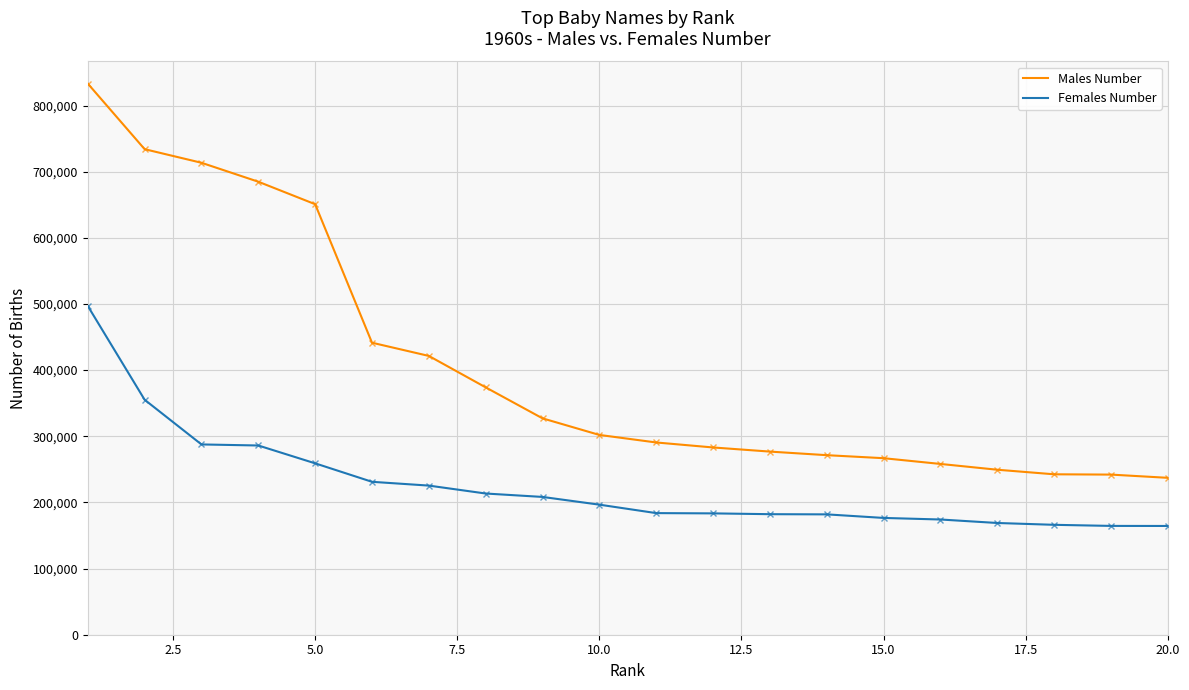

Which series has the largest total across all categories?

Males Number